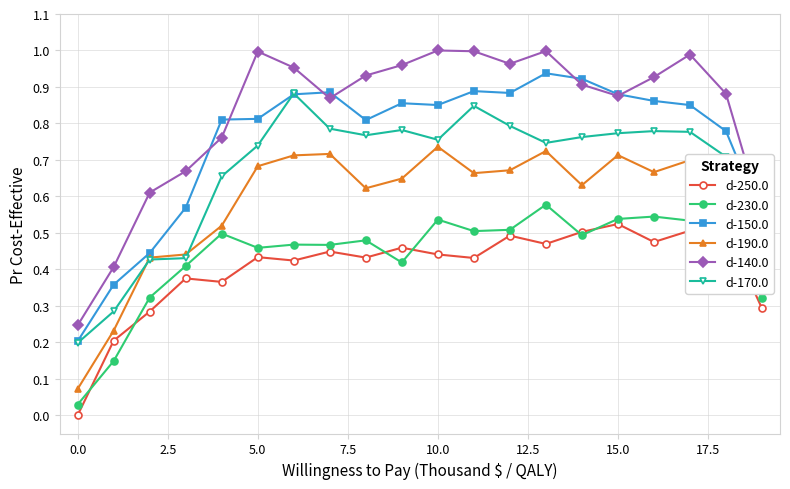

Which series has the largest range (max minus min)?

d-140.0